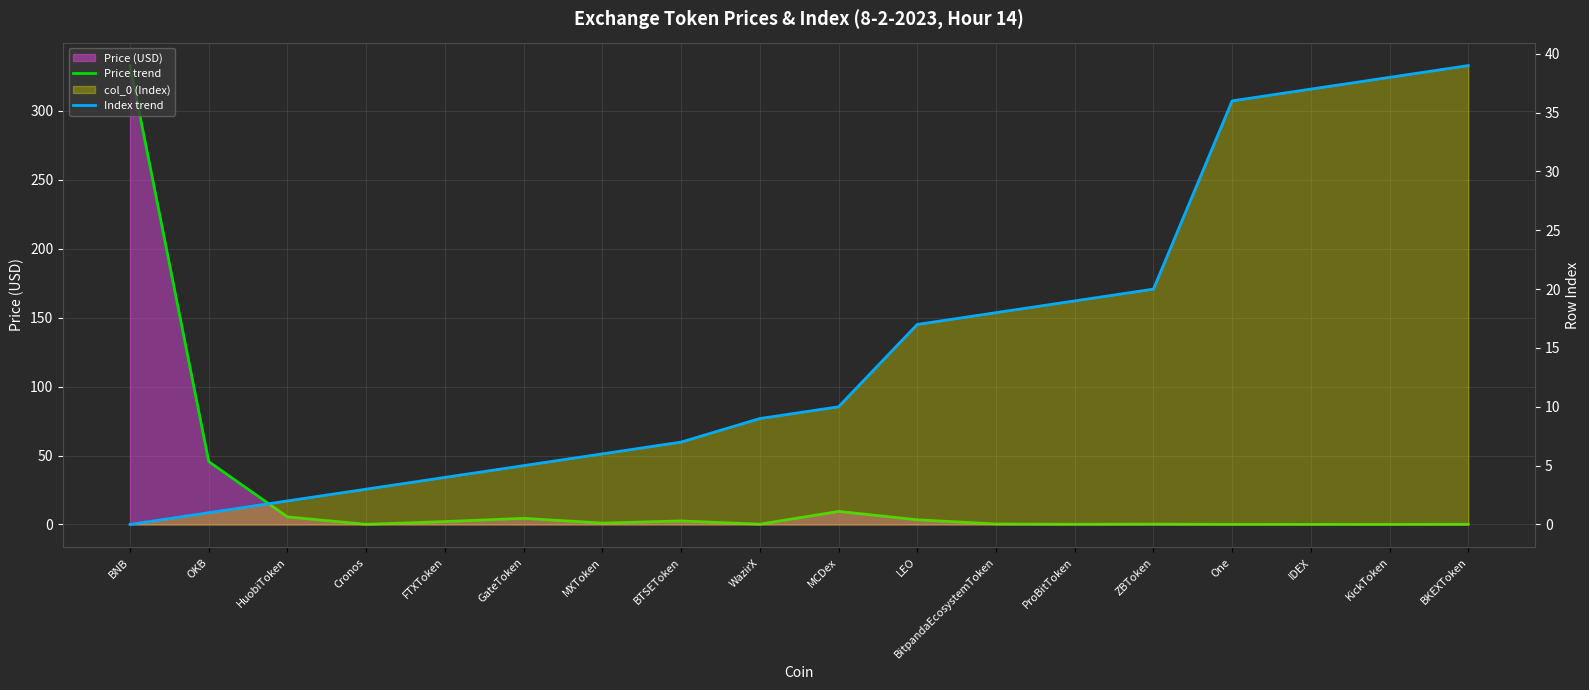

What is the maximum value shown in the chart?

332.9